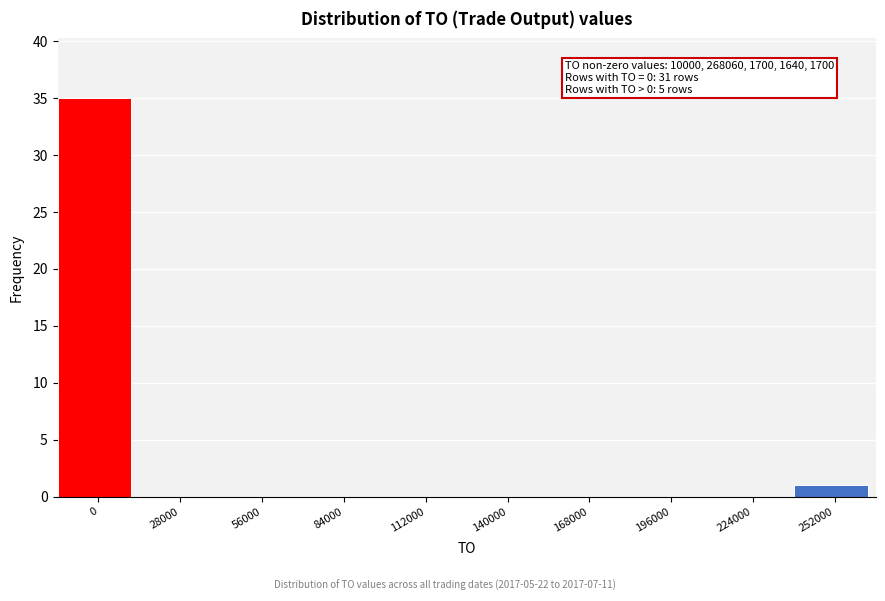

Reading left to right, transcribe all the data shown in this chart.

0=35	28000=0	56000=0	84000=0	112000=0	140000=0	168000=0	196000=0	224000=0	252000=1